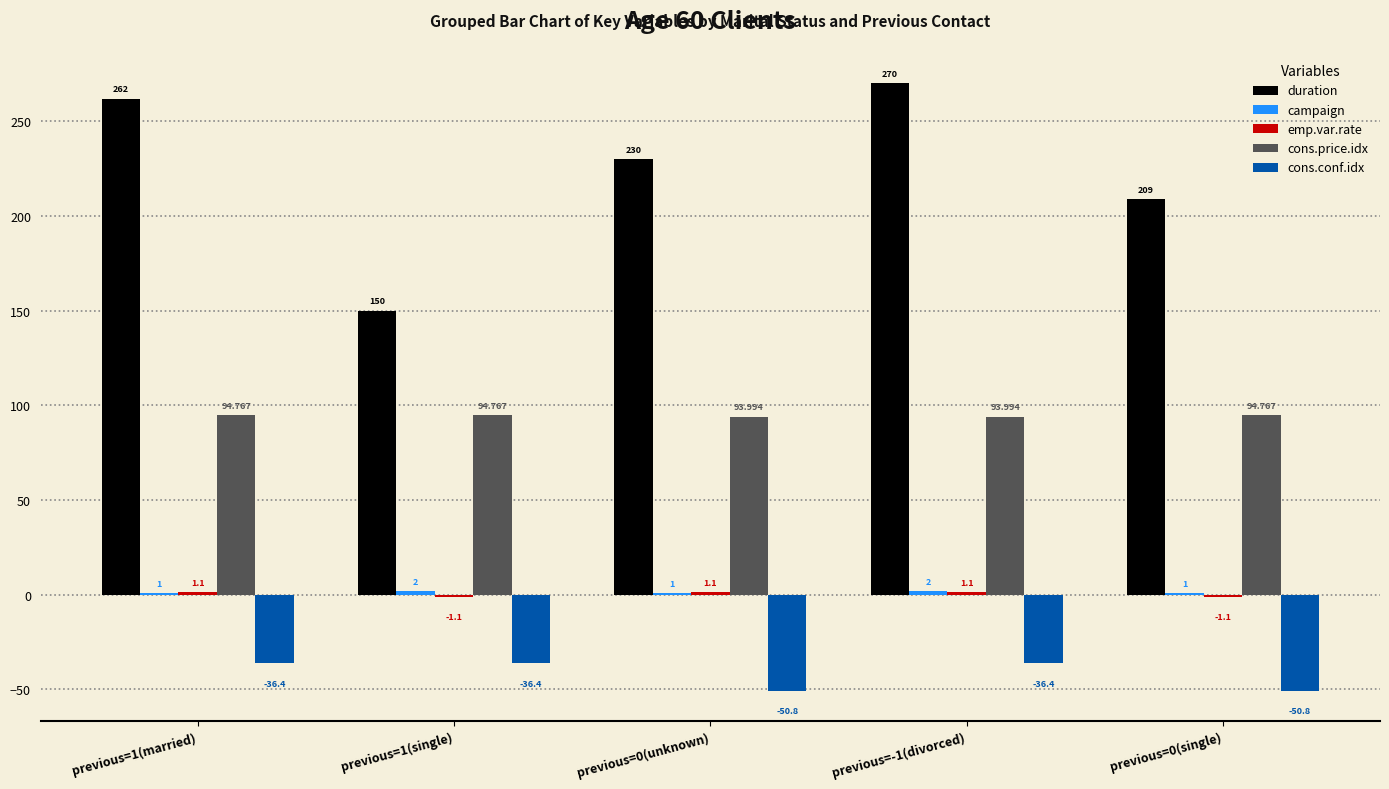

Which series changed the most between previous=0(unknown) and previous=0(single)?

duration